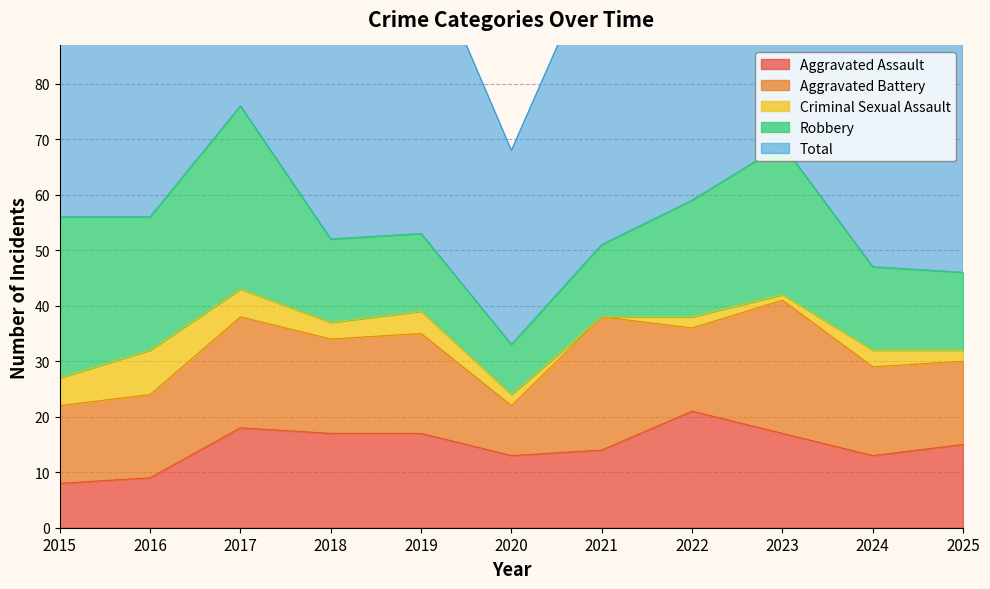

Does the chart have visible grid lines?

Yes